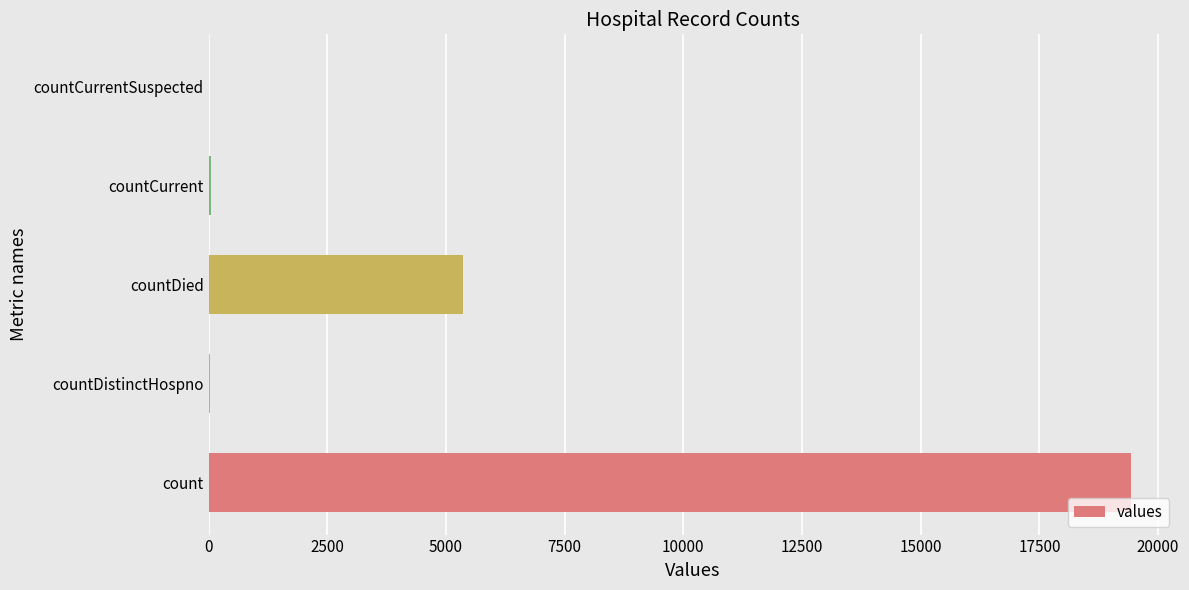

At which label is the value closest to 9710?

countDied